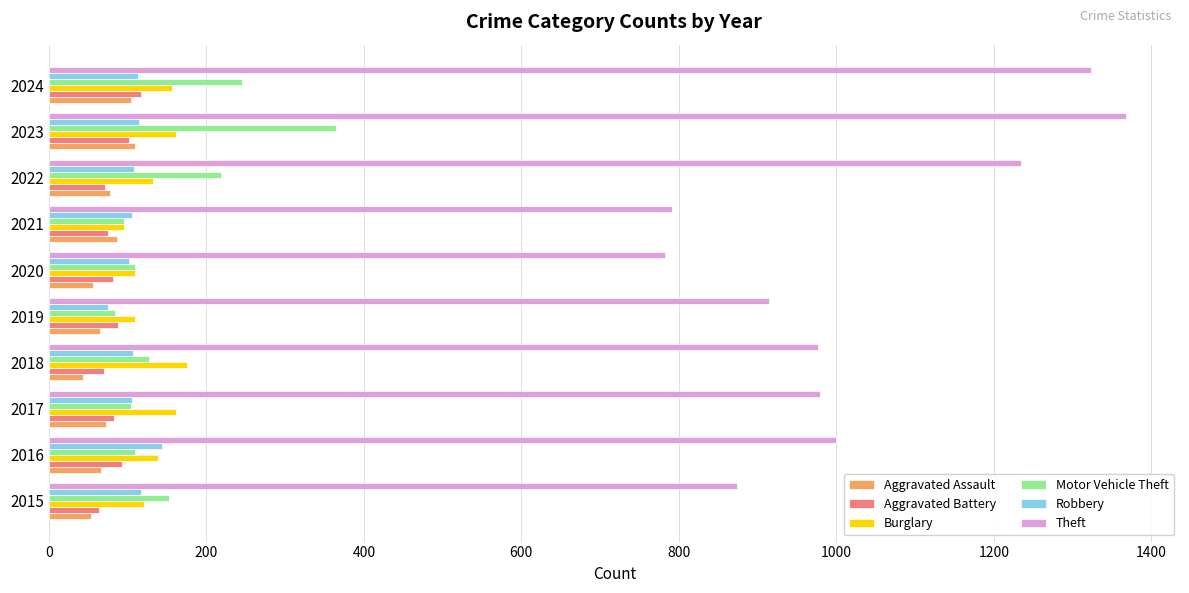

Which series changed the most between 2017 and 2021?

Theft